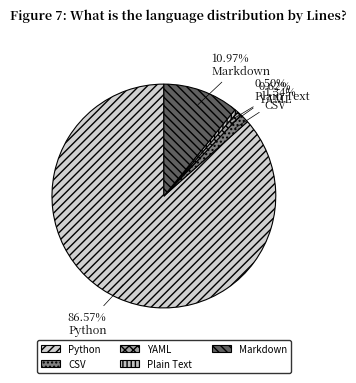

How much of the chart is everything except YAML?

99.4%